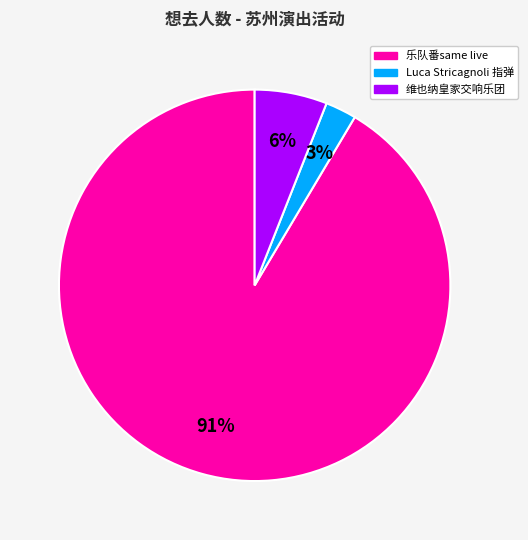

To the nearest percent, what is the average slice percentage?

33%